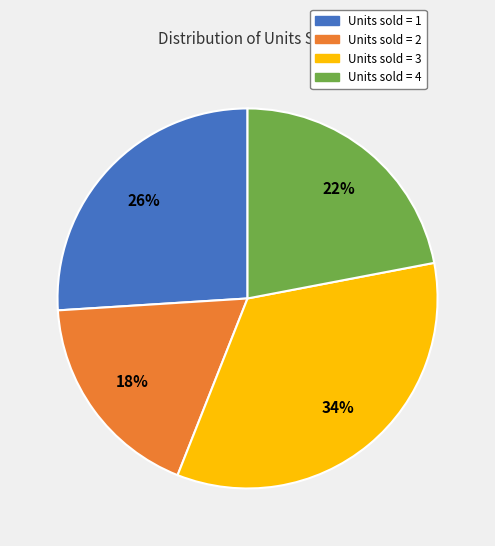

What is the largest slice in the pie chart?

Units sold = 3